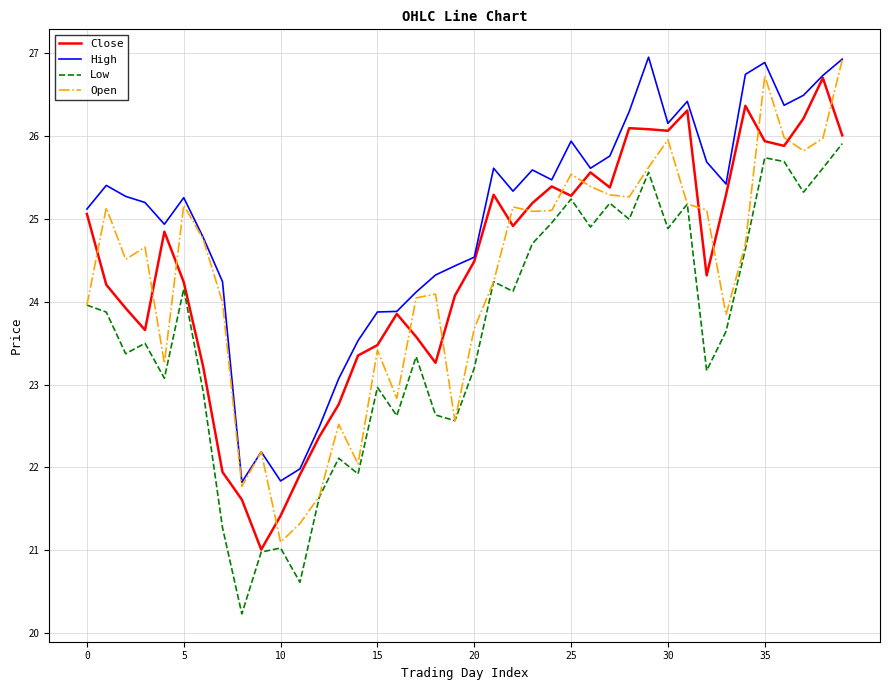

Which series has the largest total across all categories?

High